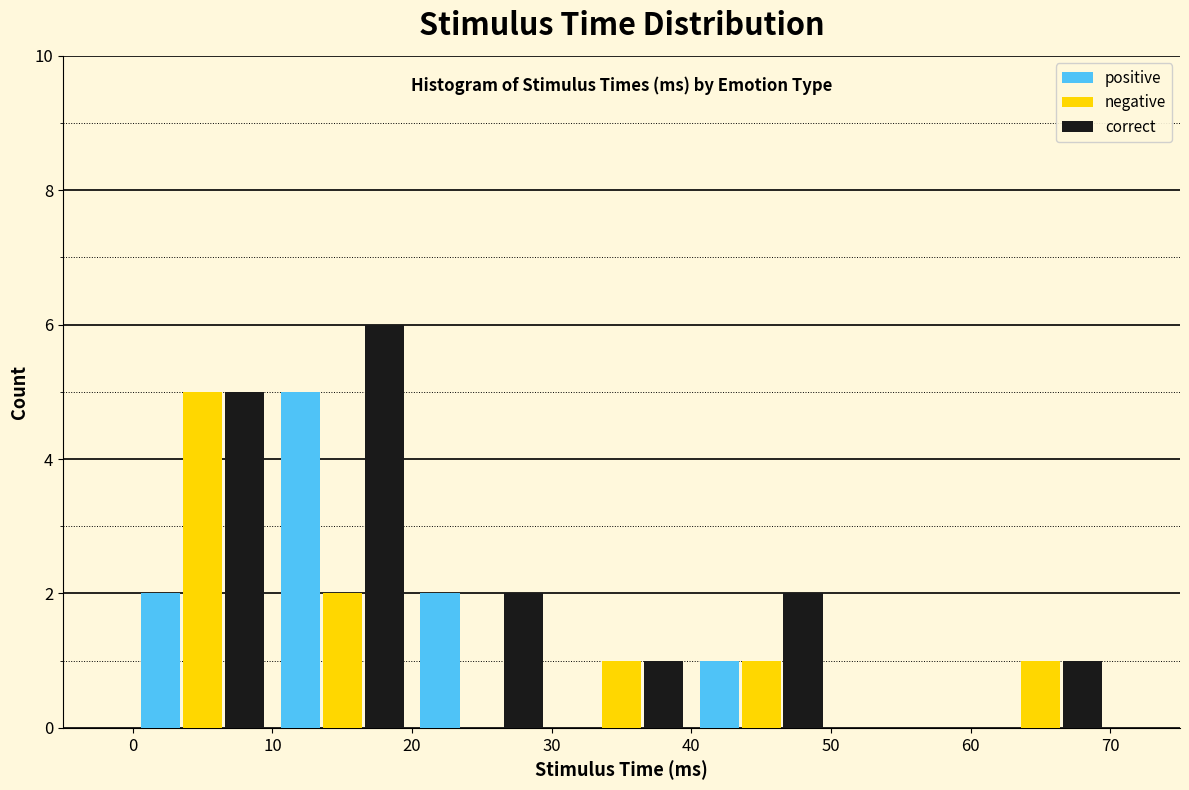

What is the height of the correct bar covering 40 to 50 on the x-axis? The values are not printed on the chart, so give them approximately, as read against the axis.

2